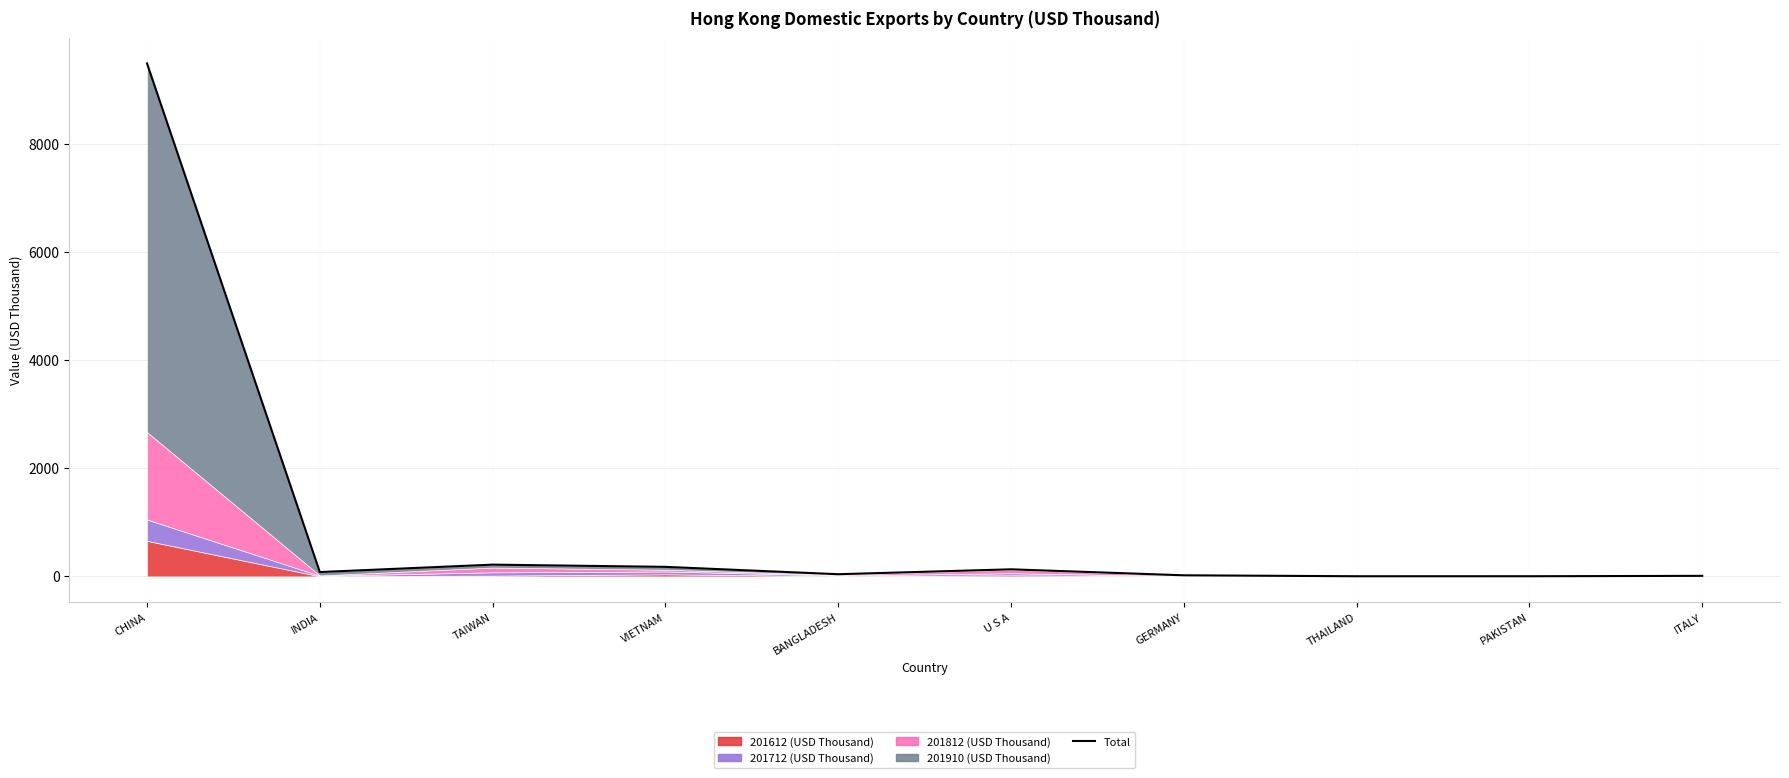

Reading left to right, extract all data points from this chart.

9483.1	79.9	217.0	175.8	40.0	130.5	19.9	2.3	2.6	9.7